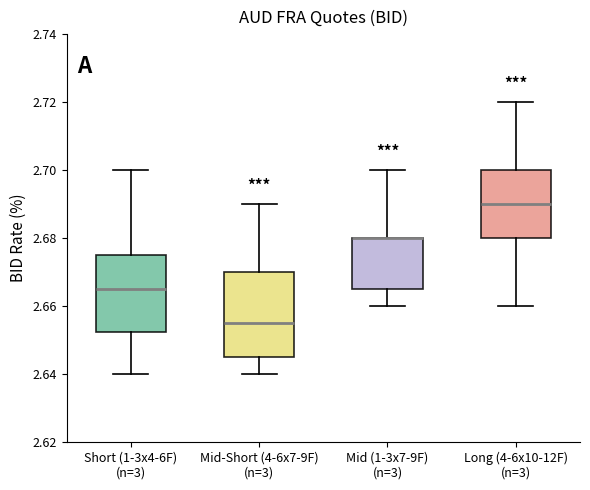

Where is the upper edge of the box for Mid (1-3x7-9F) (n=3) on the y-axis? The values are not printed on the chart, so give them approximately, as read against the axis.

2.680